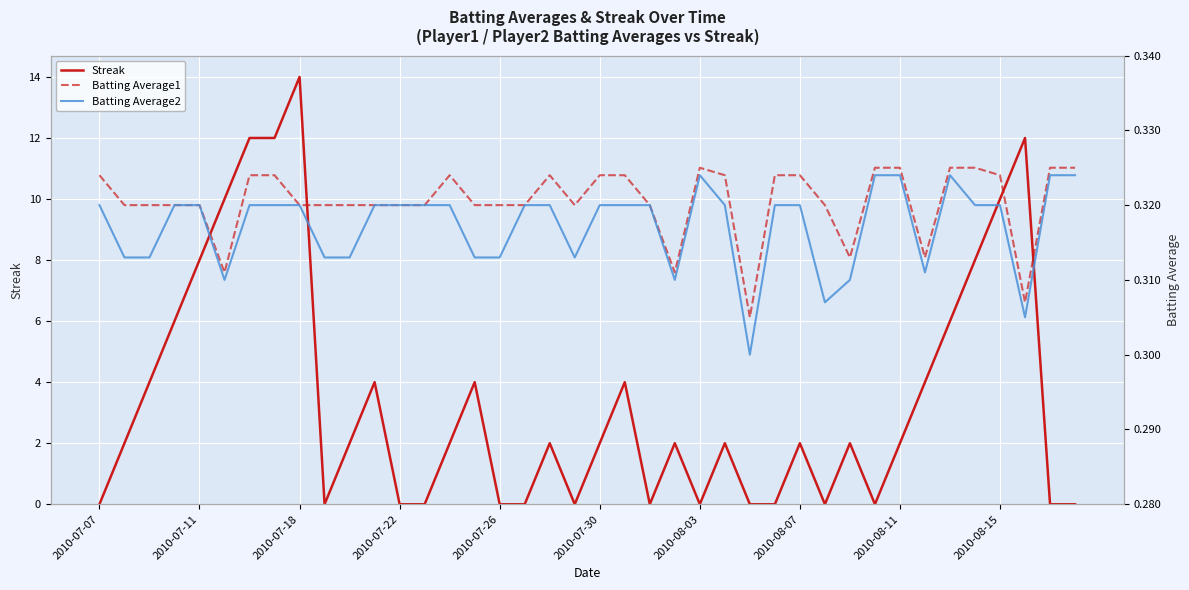

True or false: Batting Average2 has more than 2 interior local peaks.

False